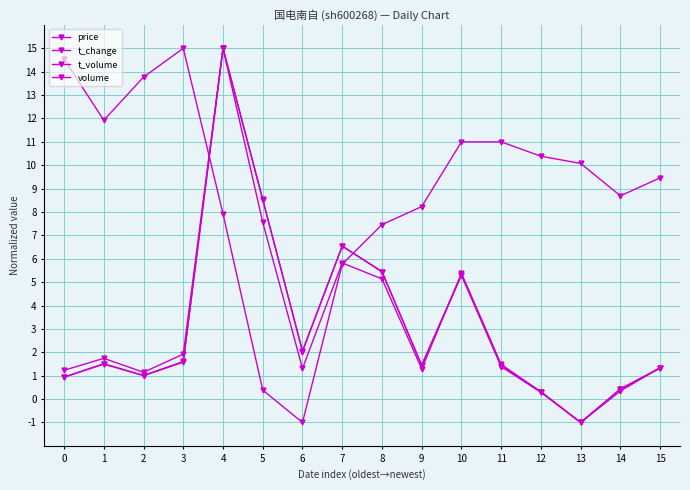

Which has a higher value, 12 or 6?

12